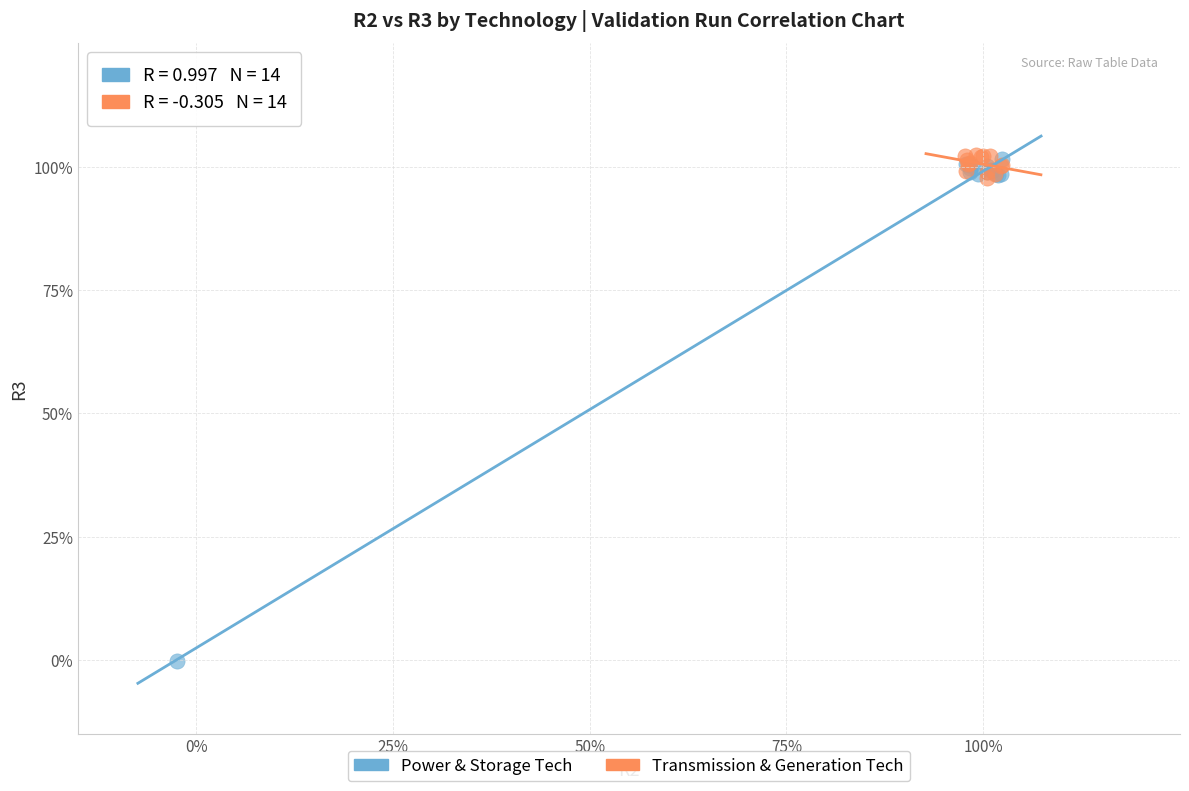

What are all the series names shown in the legend?

Power & Storage Tech, Transmission & Generation Tech